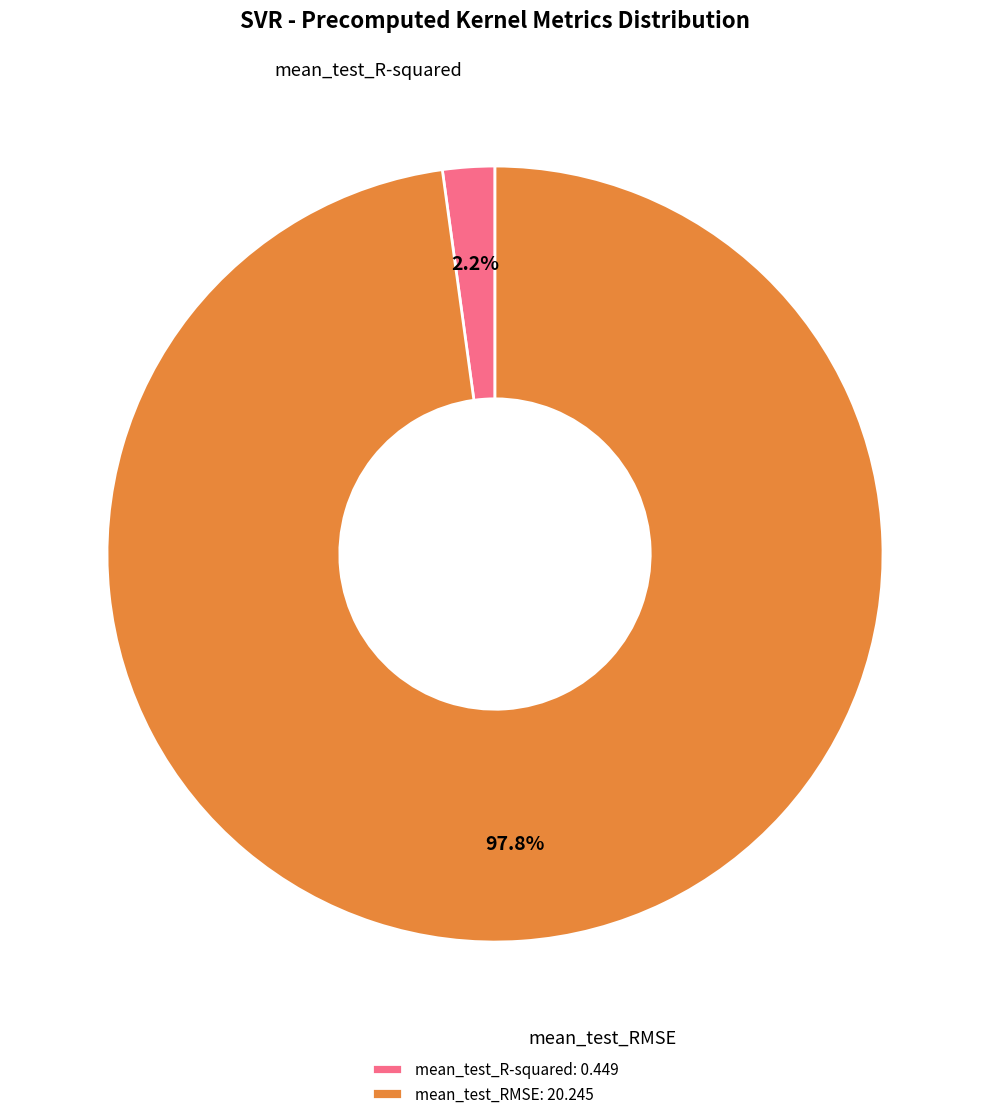

What is the smallest slice in the pie chart?

mean_test_R-squared